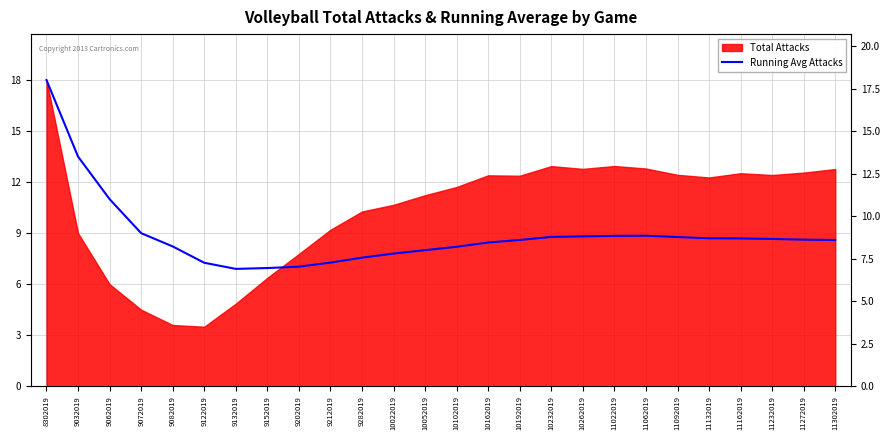

Which category has the highest value across all series?

8302019